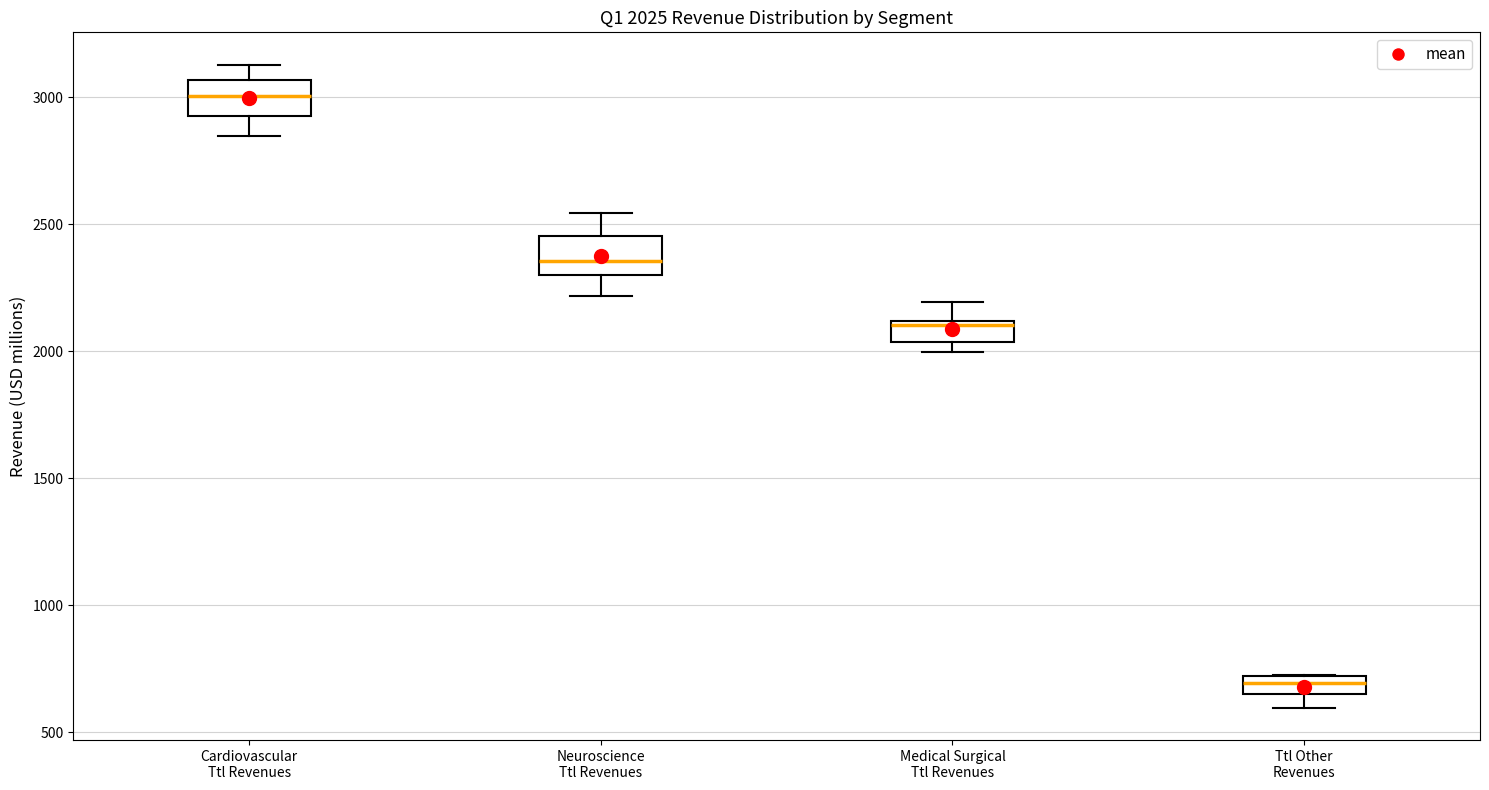

Which box's median line is the highest?

Cardiovascular Ttl Revenues